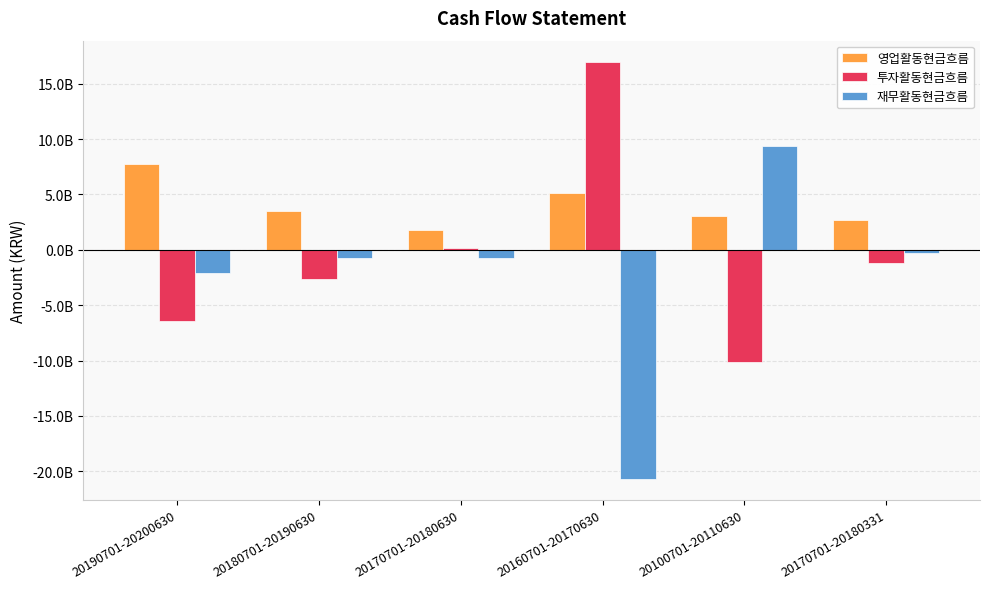

The value of 재무활동현금흐름 at 20190701-20200630 is -518074450. True or false?

False